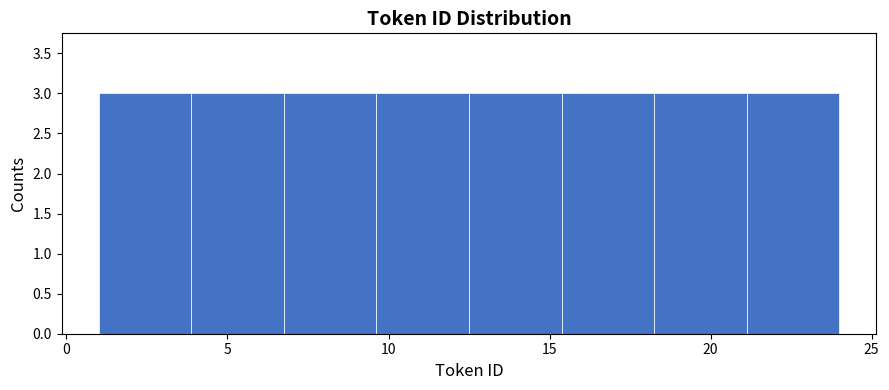

How tall is the bar that spans 7.0 to 9.5 on the x-axis? Neither the bar edges nor the heights are printed on the chart, so give them approximately, as read against the axes.

3